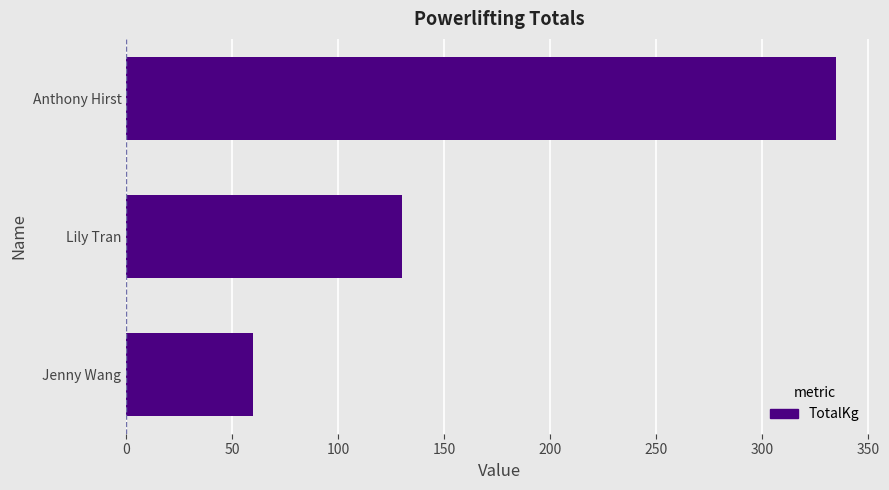

Reading bottom to top, what are all the values shown in this chart?

60	130	335